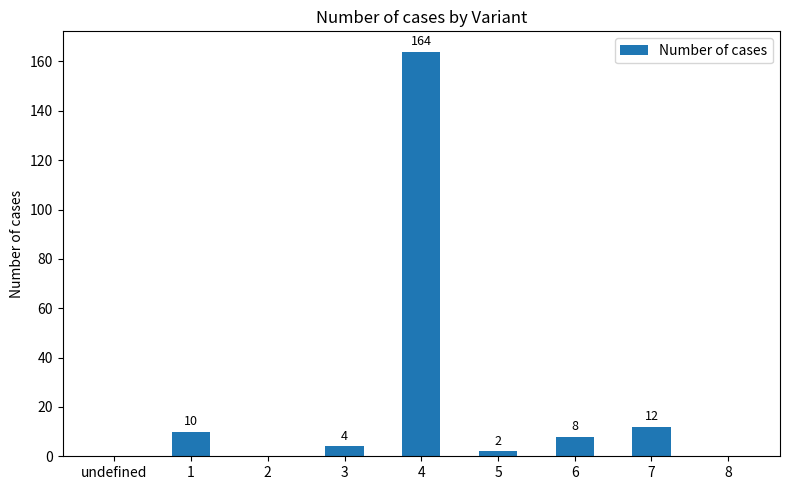

What is the approximate value at 1, to the nearest 5?

10